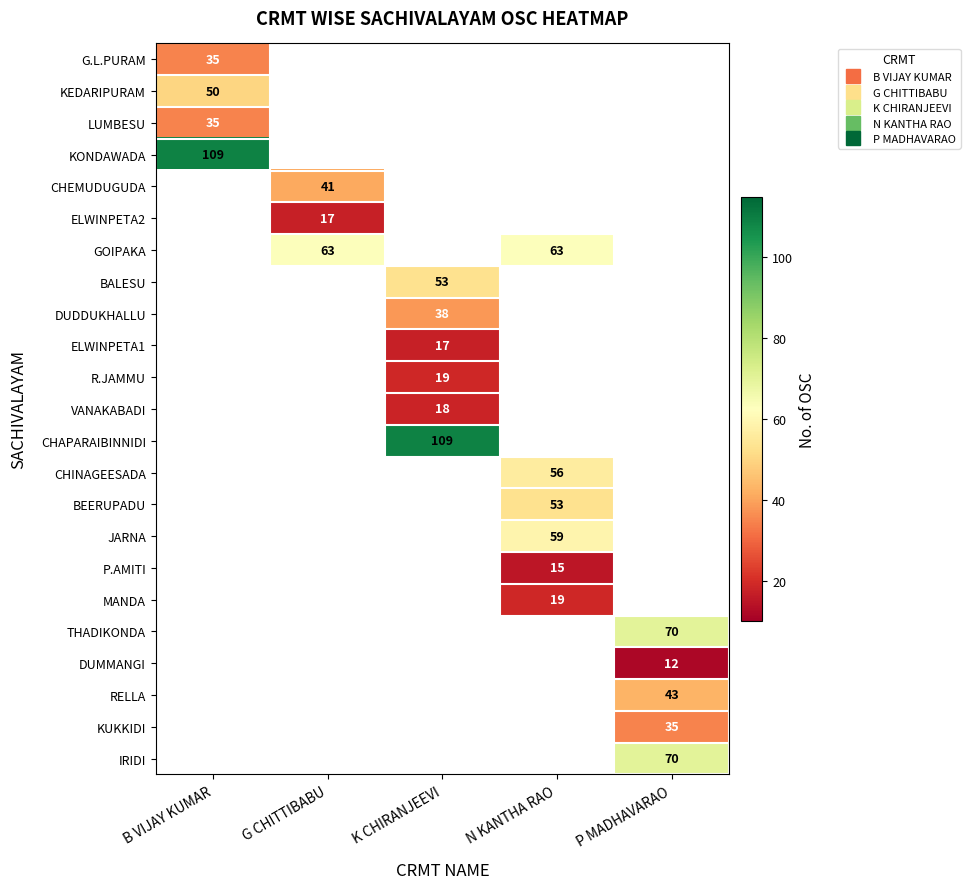

List the labels in order of KEDARIPURAM value, largest first.

B VIJAY KUMAR, G CHITTIBABU, K CHIRANJEEVI, N KANTHA RAO, P MADHAVARAO